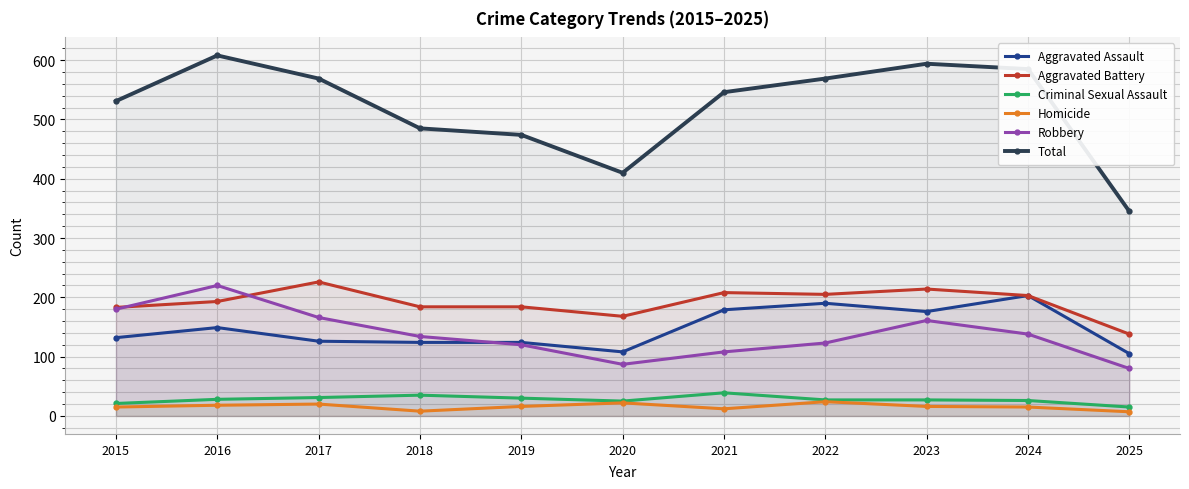

What is the total value across all series at 2021?

1092